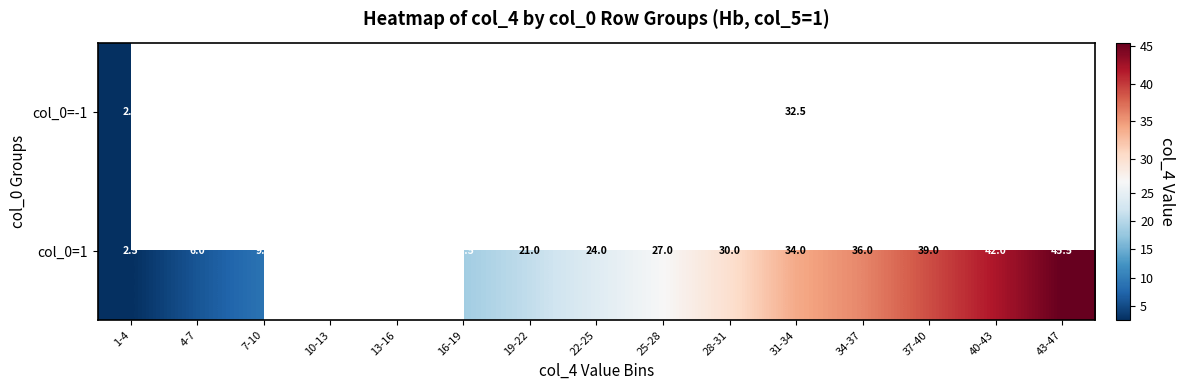

Which has a higher value, 13-16 or 19-22?

19-22